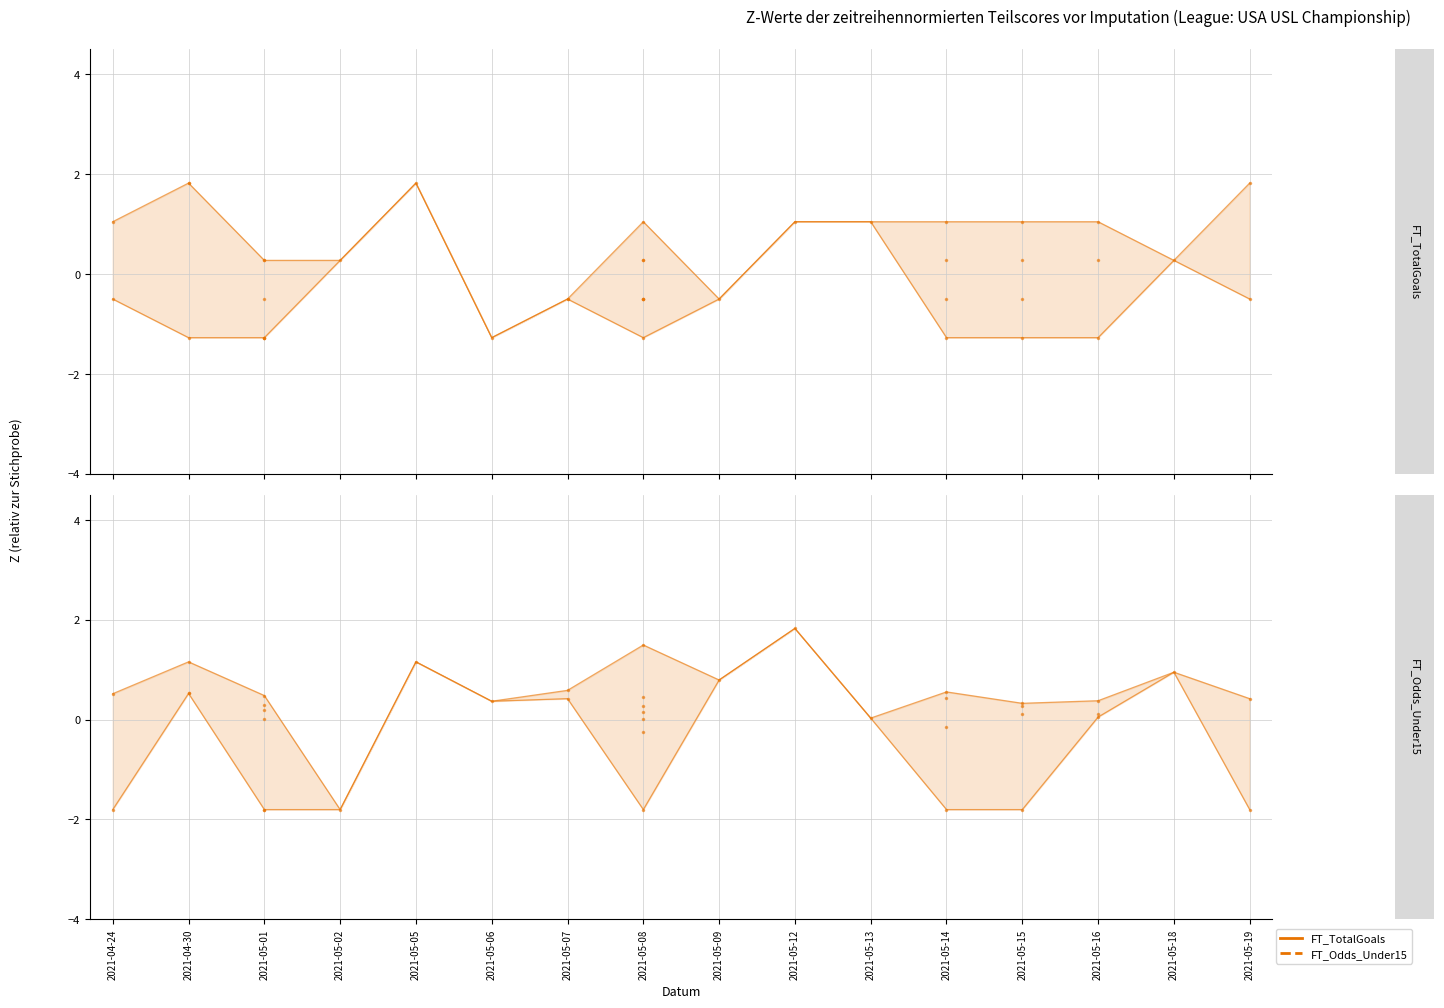

True or false: FT_TotalGoals has a value of 0.2 at 2021-05-14.

False